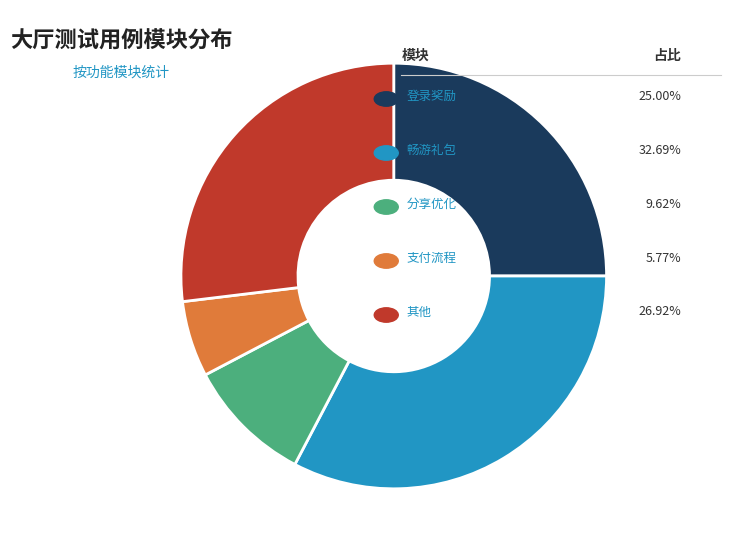

Is there a majority slice in this chart?

No